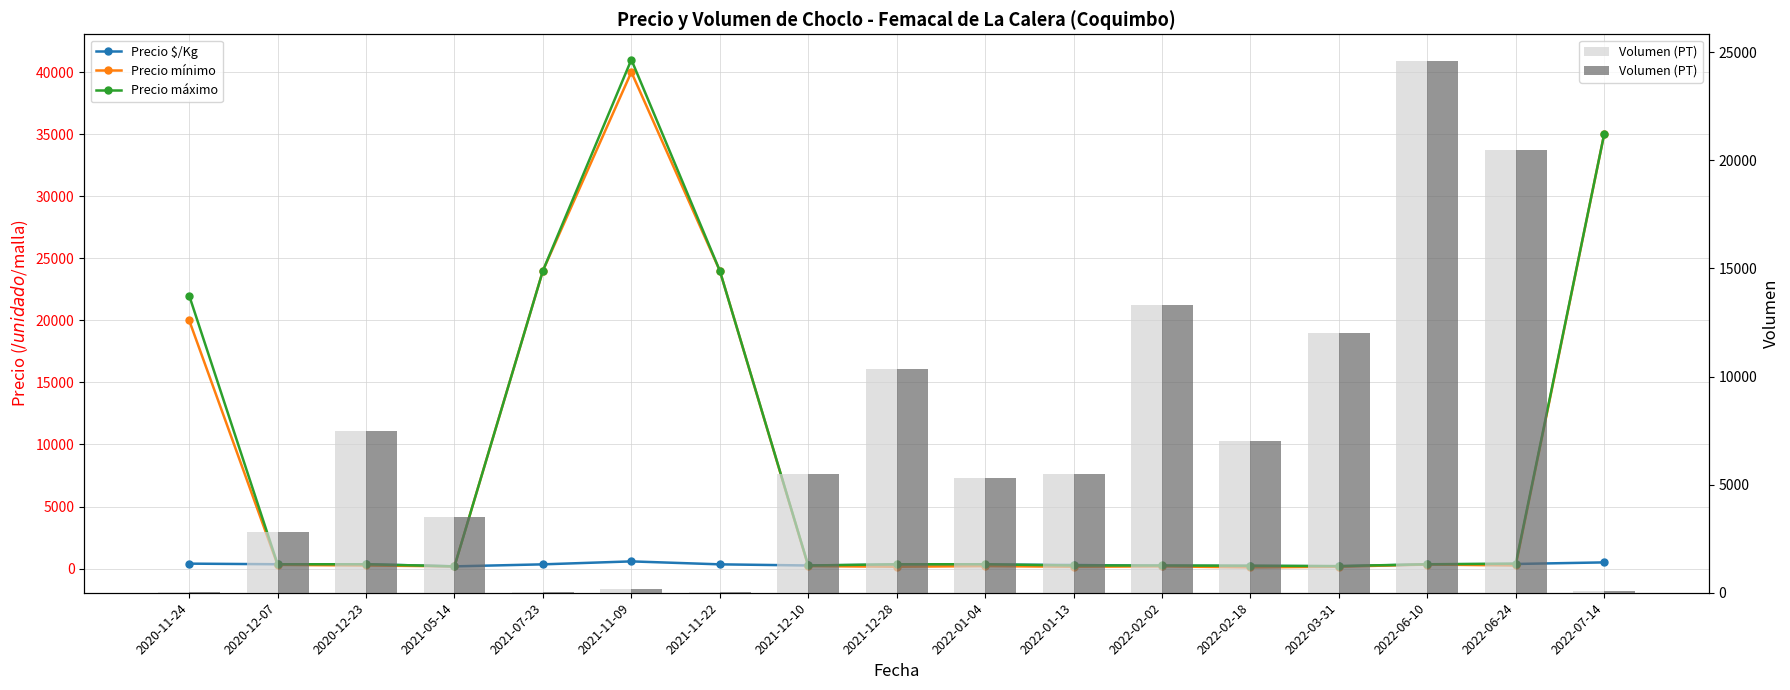

Are the bars grouped side by side (vs. stacked)?

Yes